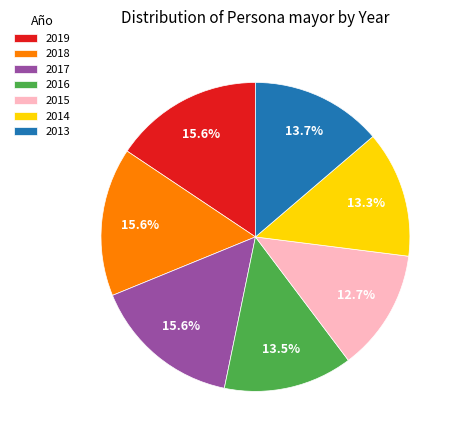

Which category has the smallest portion of the pie?

2015